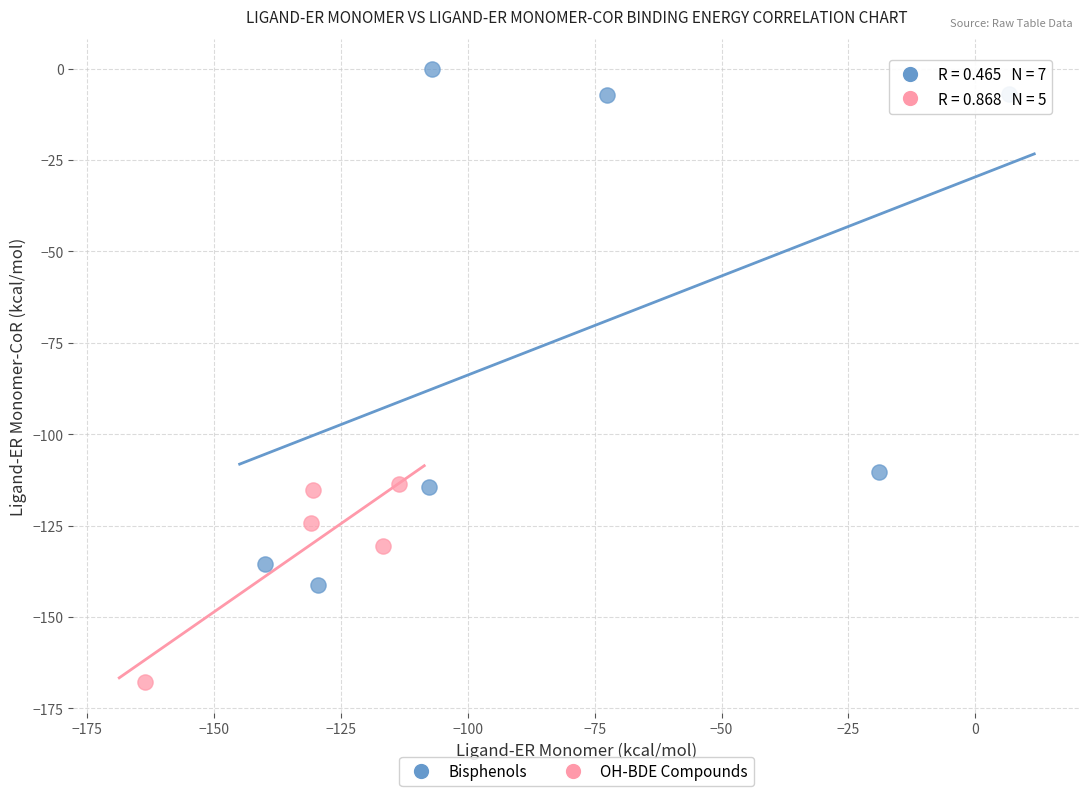

Which series reaches the minimum Y coordinate?

OH-BDE Compounds